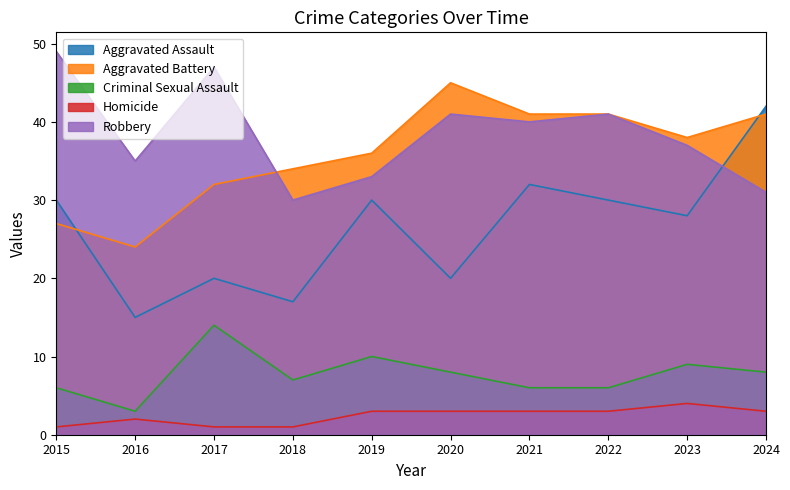

Which has a higher value, 2021 or 2022?

2021